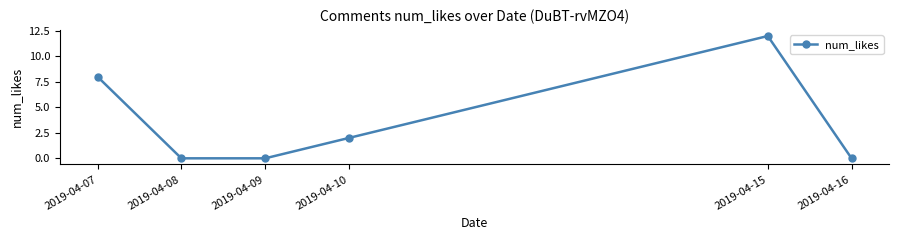

Where is the data nearest to the value 6?

2019-04-07